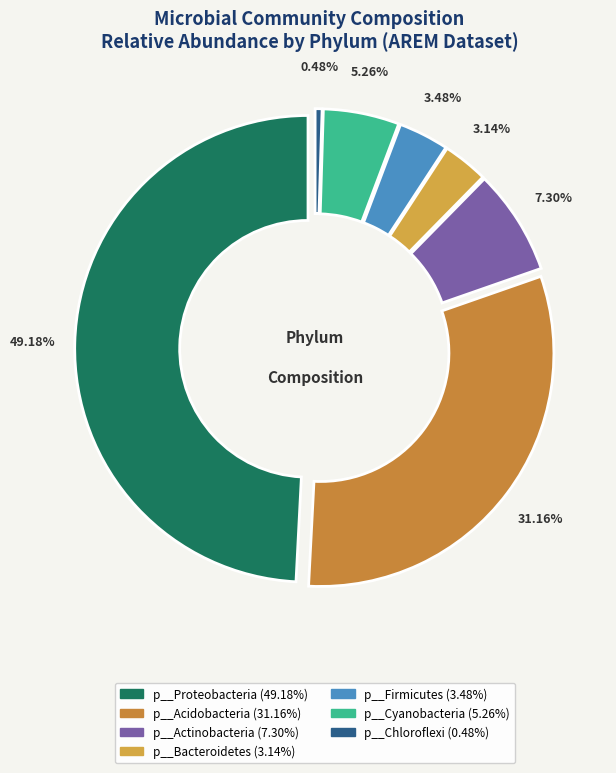

Is p__Firmicutes the majority of the pie?

No